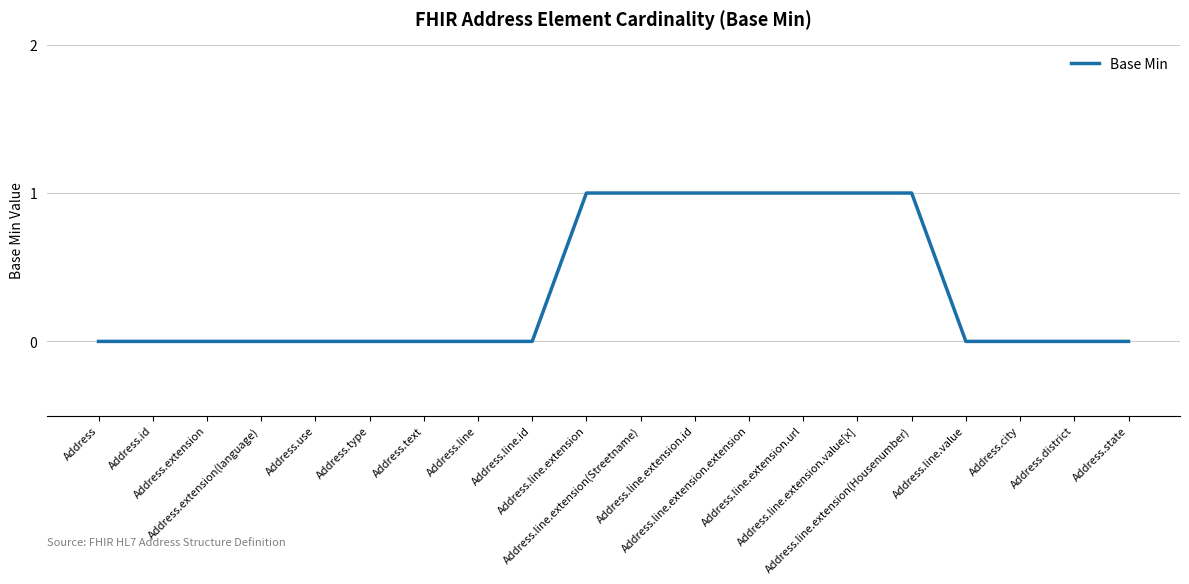

What position from the left is Address.extension?

3